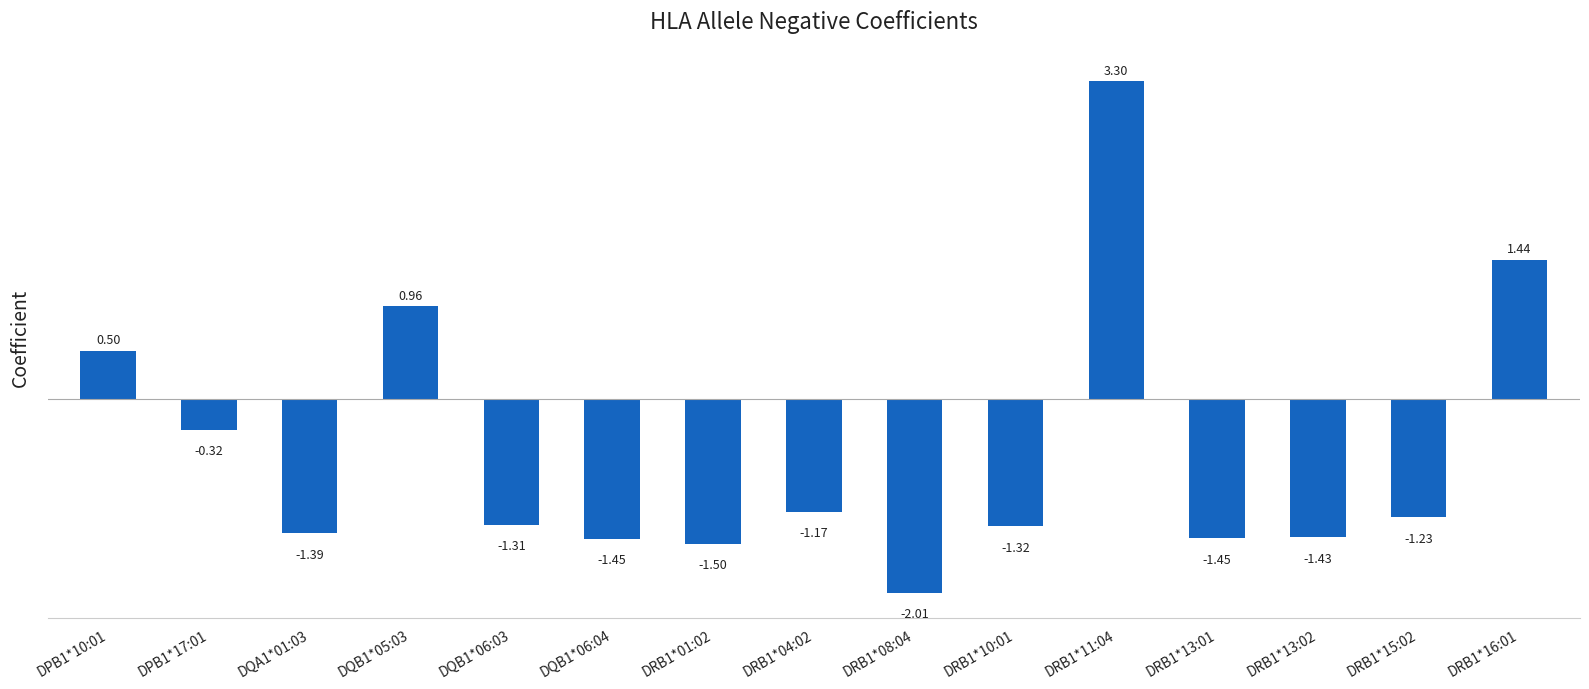

How many categories are shown in the chart?

15